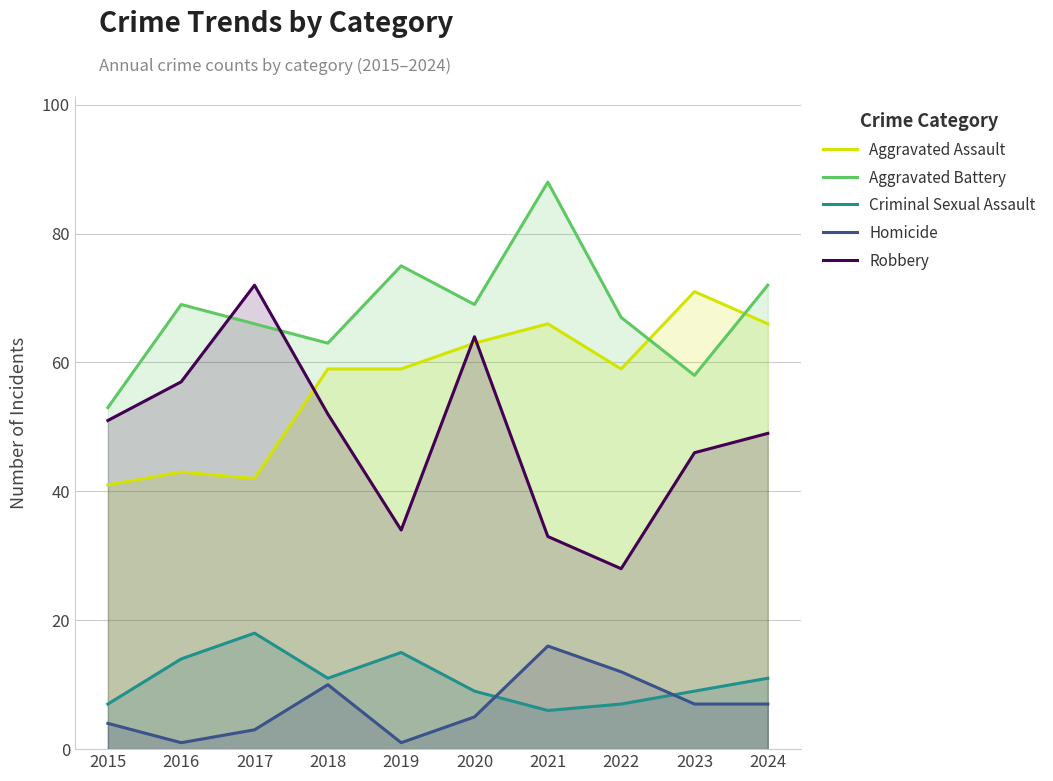

What is the spread (max minus min) of values at 2017?

69